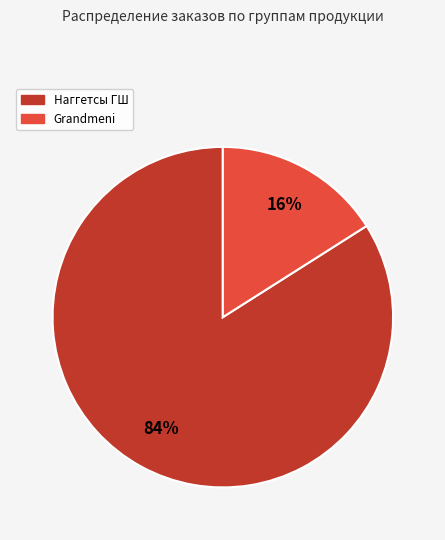

To the nearest percent, what is the difference between the largest and smallest slice percentages?

68%